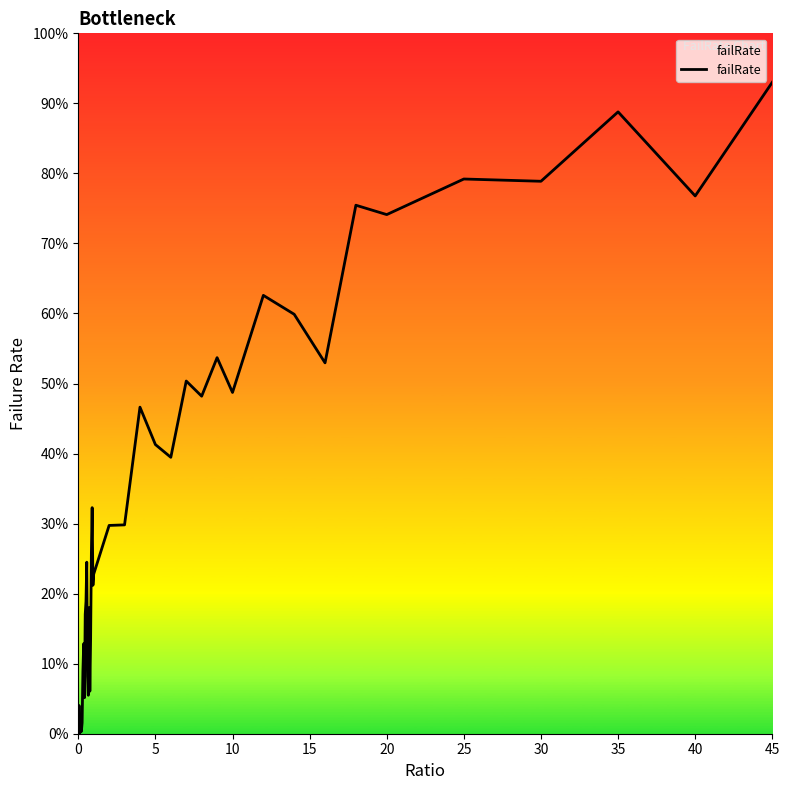

Does the chart display data point markers on the line(s)?

No